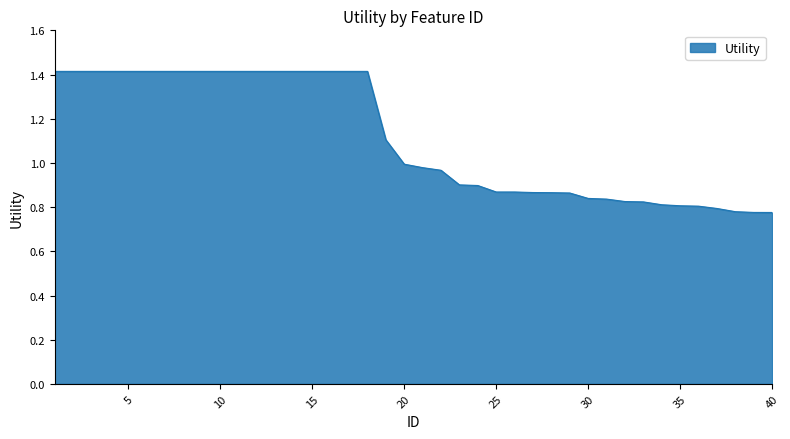

What is the greatest value displayed?

1.4